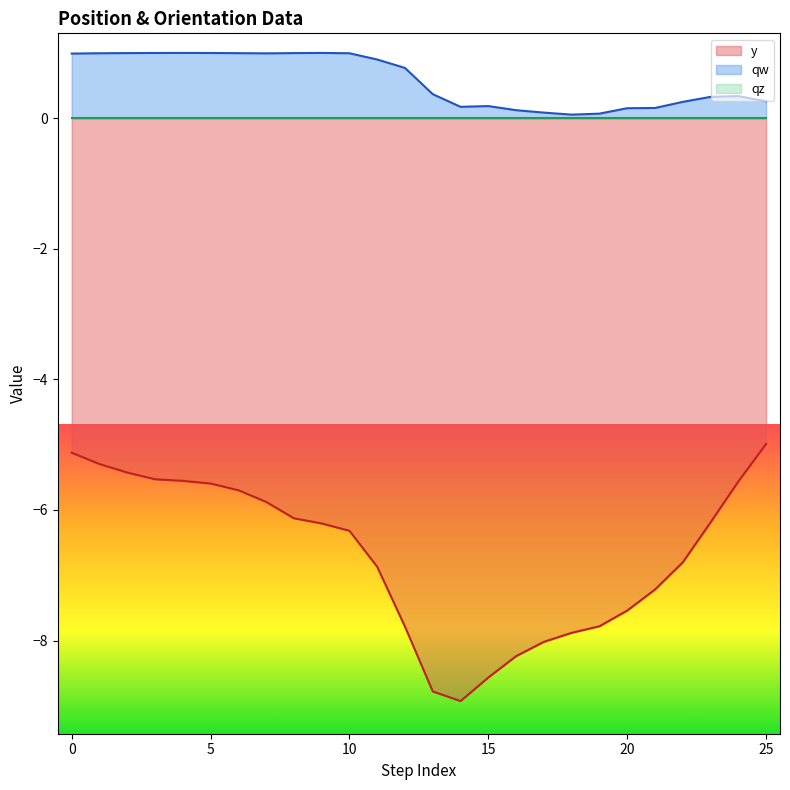

What is the sum of the qw values at 9 and 4?

2.0